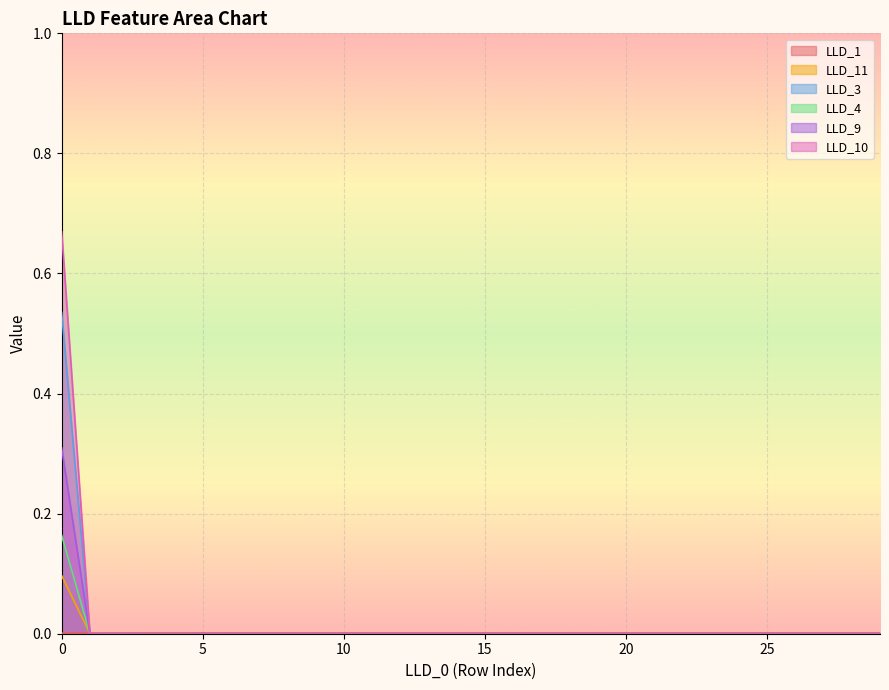

At 27, list the series in order from largest to smallest.

LLD_1, LLD_11, LLD_3, LLD_4, LLD_9, LLD_10